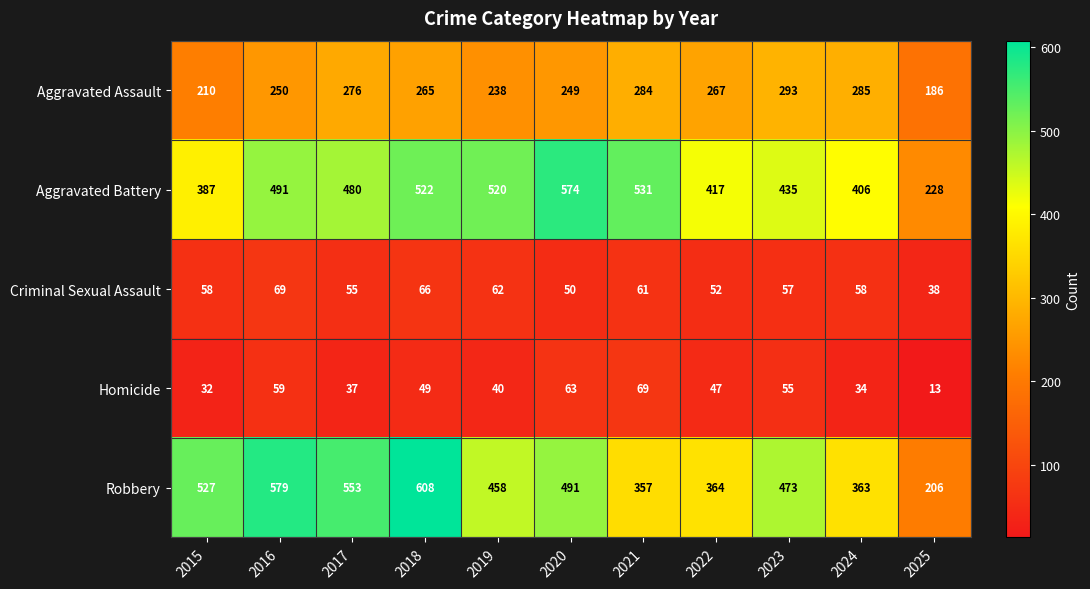

Count the number of data series in this chart.

5